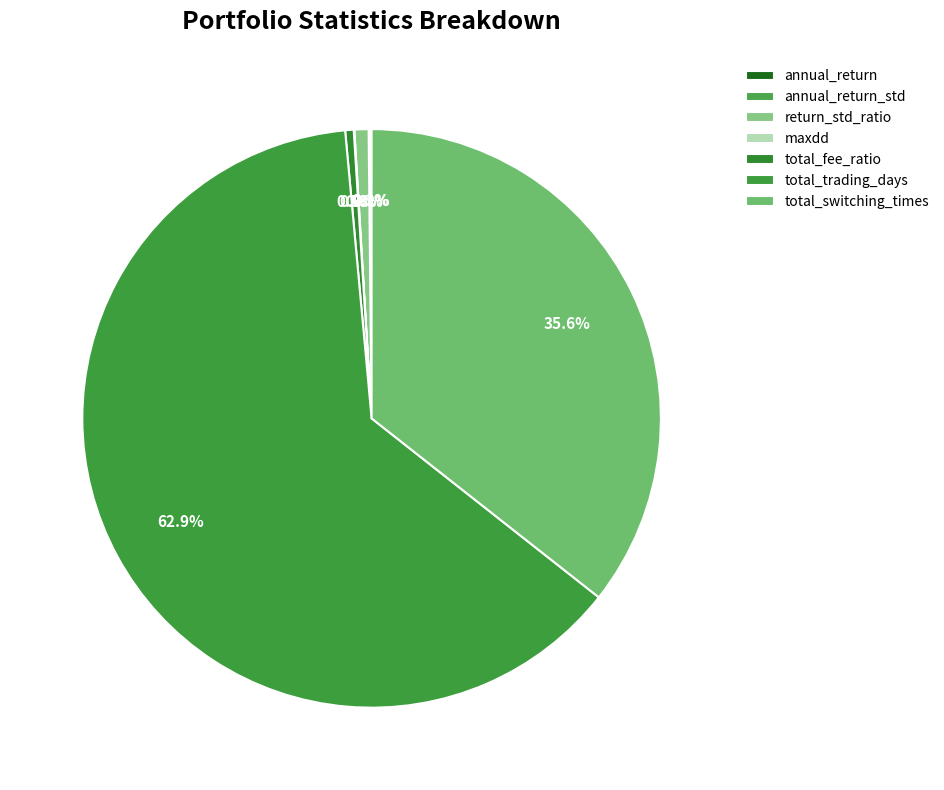

To the nearest percent, what is the average slice percentage?

14%